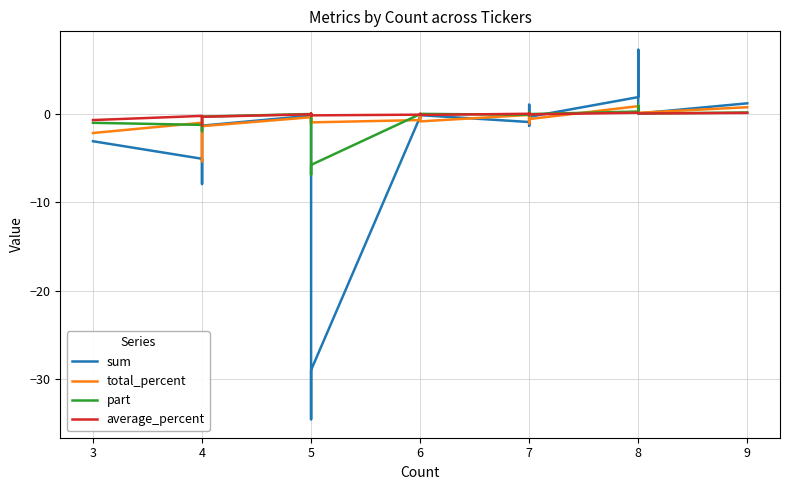

What are all the series names shown in the legend?

sum, total_percent, part, average_percent